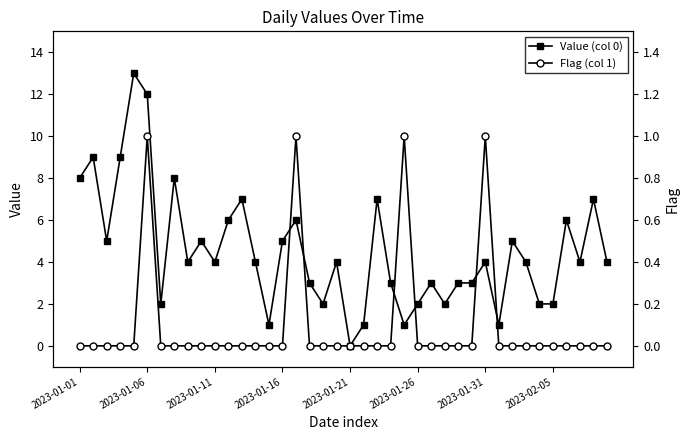

Which series has the widest spread of values?

Value (col 0)